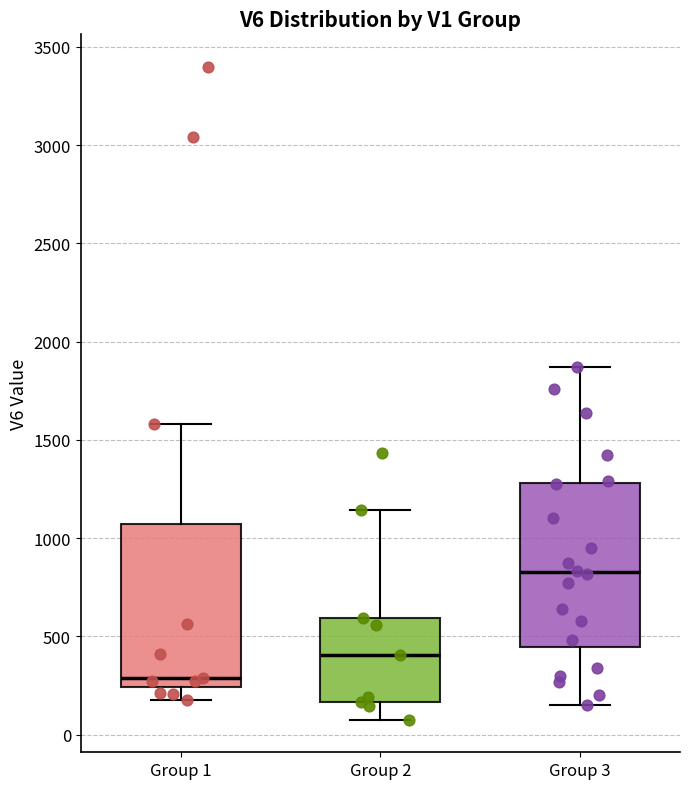

Which box has the lowest median line?

Group 1